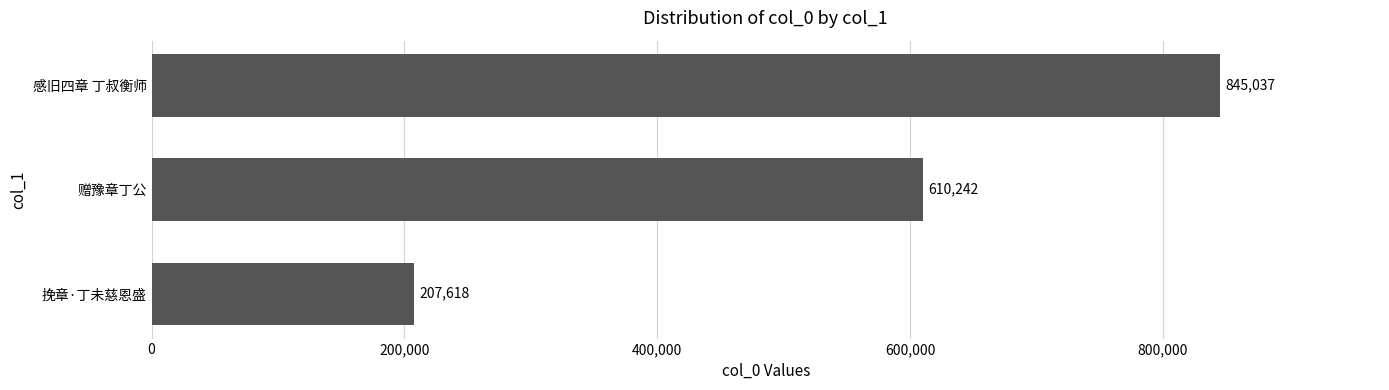

Reading bottom to top, list all the values displayed in this chart.

挽章·丁未慈恩盛=207618	赠豫章丁公=610242	感旧四章 丁叔衡师=845037